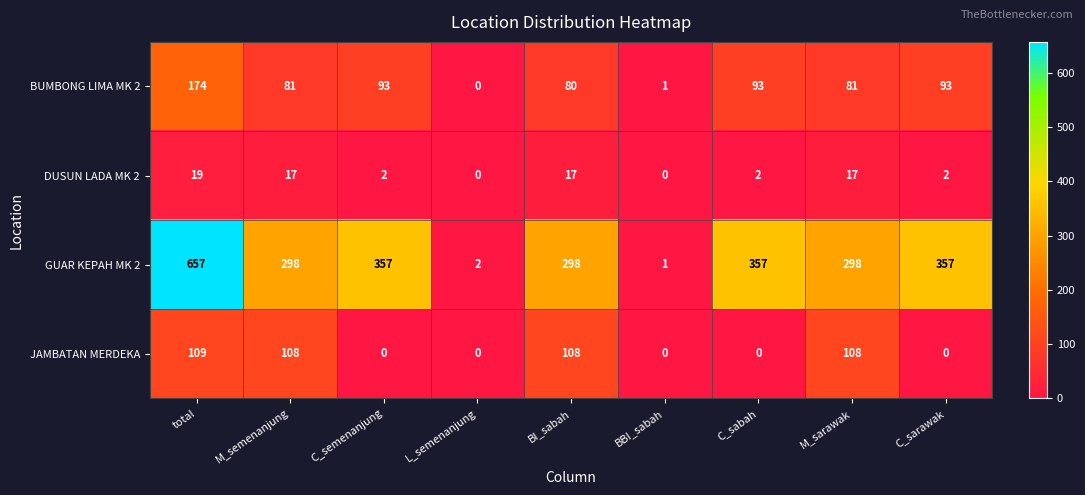

Which series has the largest total across all categories?

GUAR KEPAH MK 2